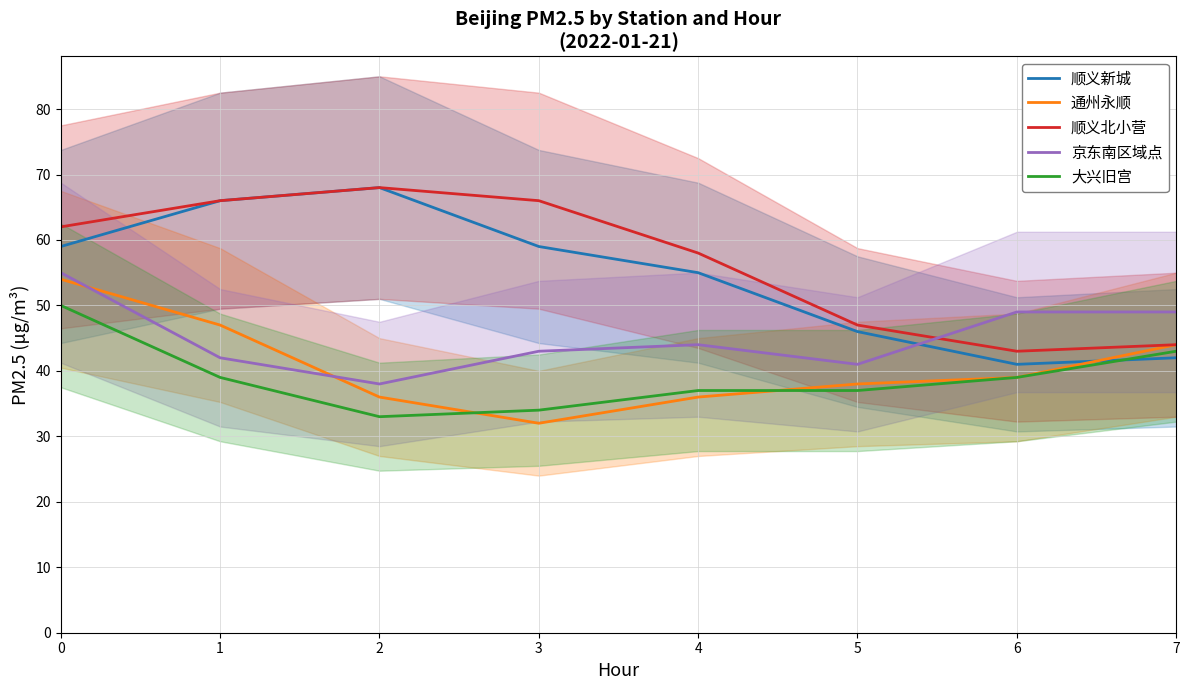

At 1, list the series in order from largest to smallest.

顺义新城, 顺义北小营, 通州永顺, 京东南区域点, 大兴旧宫